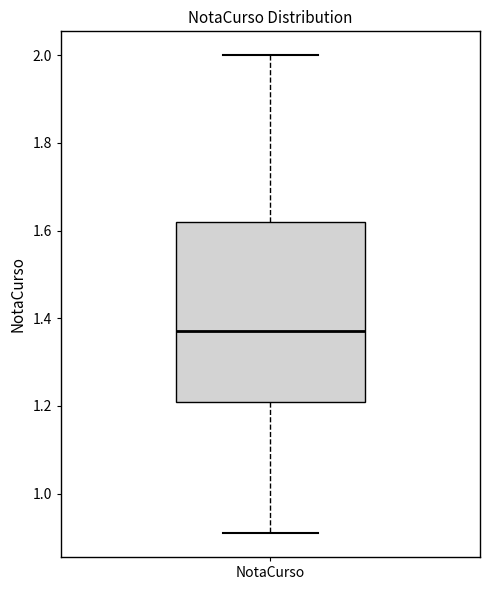

Transcribe this box plot: give where the median line is, the range the box spans, and where the two whiskers end, as read against the y-axis. The values are not printed on the chart, so give them approximately, as read against the axis.

median 1.38, box 1.22 to 1.62, whiskers 0.92 to 2.00